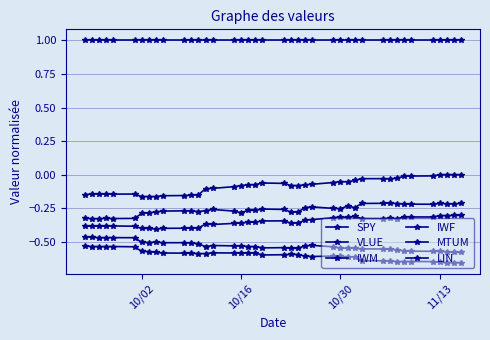

What is the value of the IWM point at the 32nd from the left?

-0.2